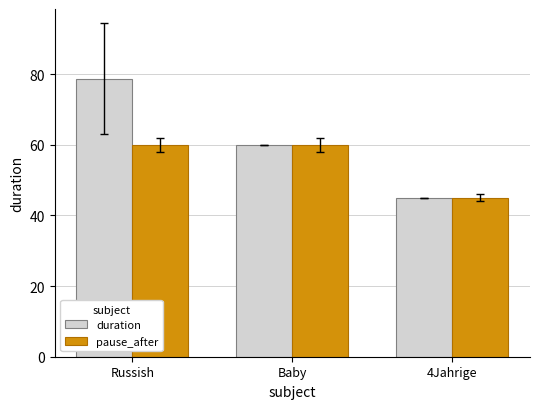

What is the sum of all pause_after values?

165.0